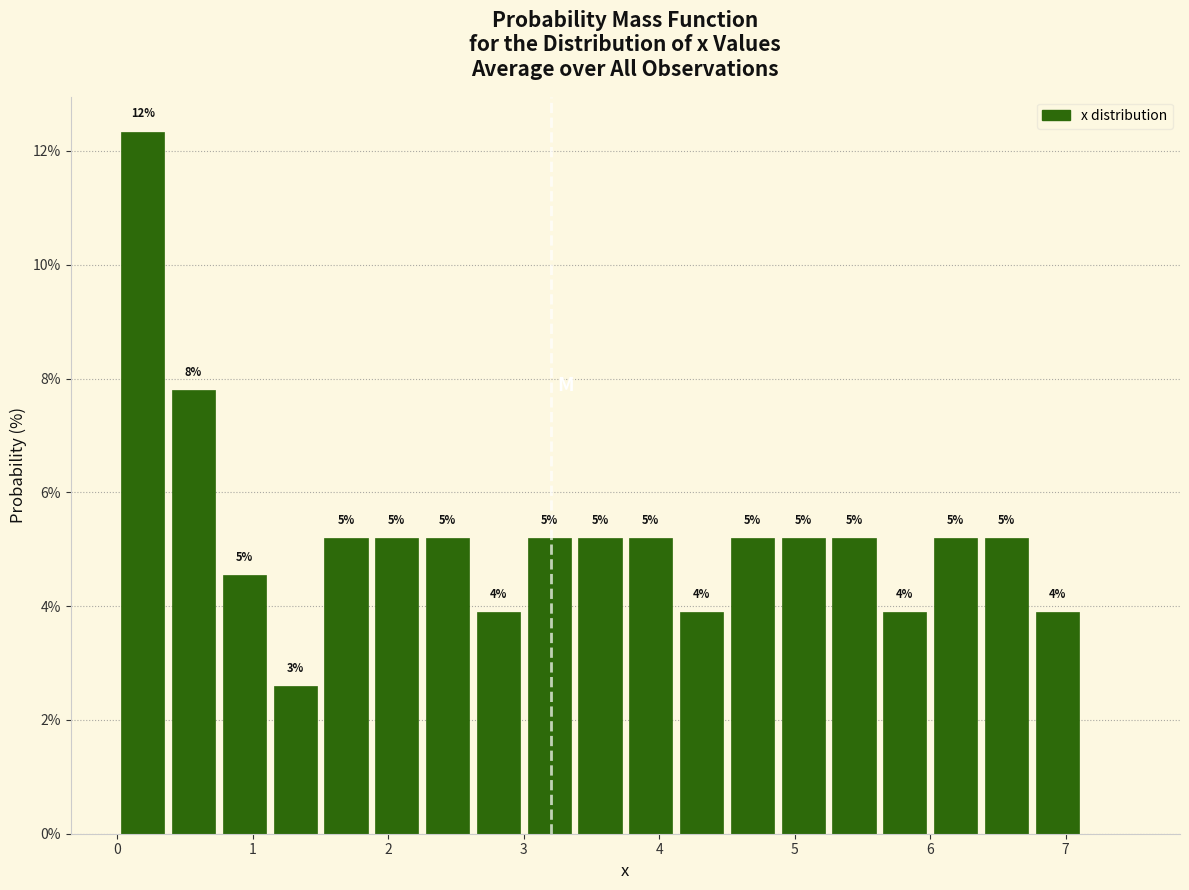

Read against the x-axis, roughly where is the centre of the tallest bar?

0.2